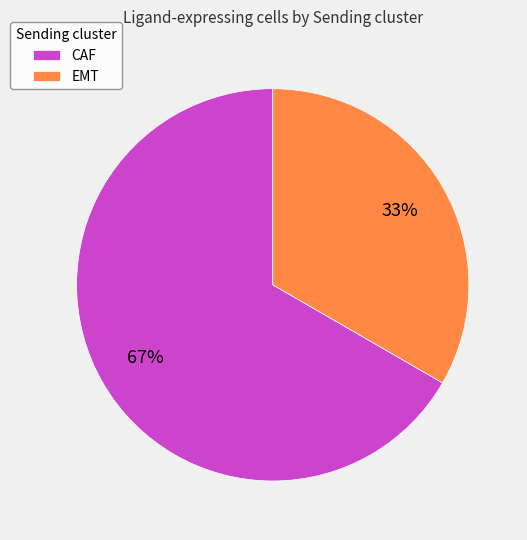

What is the ratio of the value at EMT to the value at CAF?

0.5